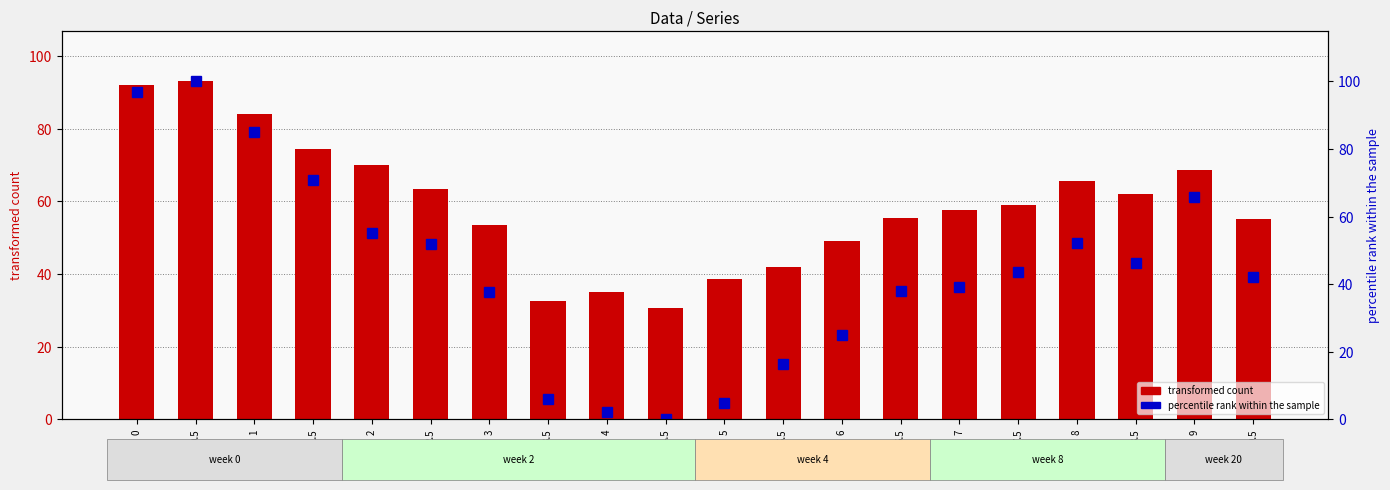

The percentile rank within the sample series shows 85.0 at 1. True or false?

True